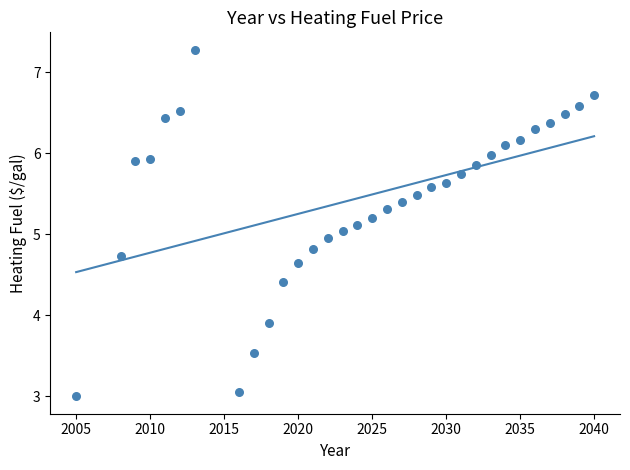

What is the range of Y values (max minus min)?

4.3